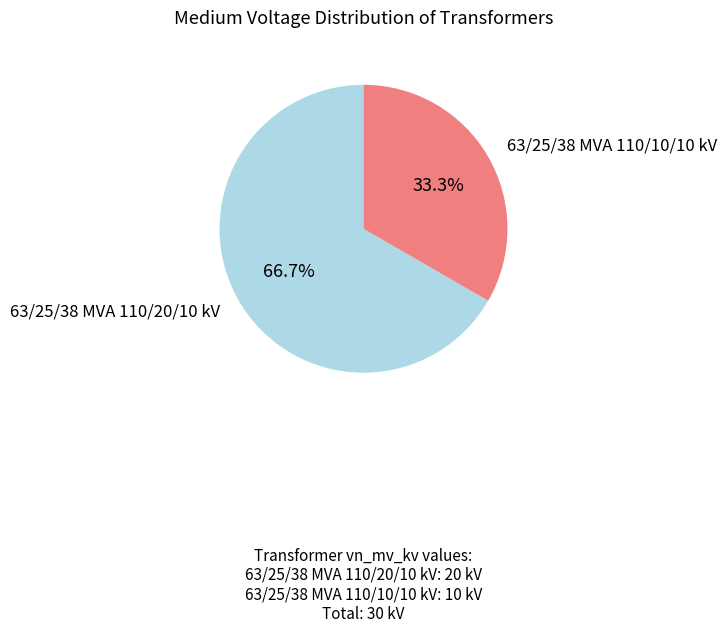

Approximately how many times larger is the value at 63/25/38 MVA 110/20/10 kV compared to 63/25/38 MVA 110/10/10 kV?

2.0